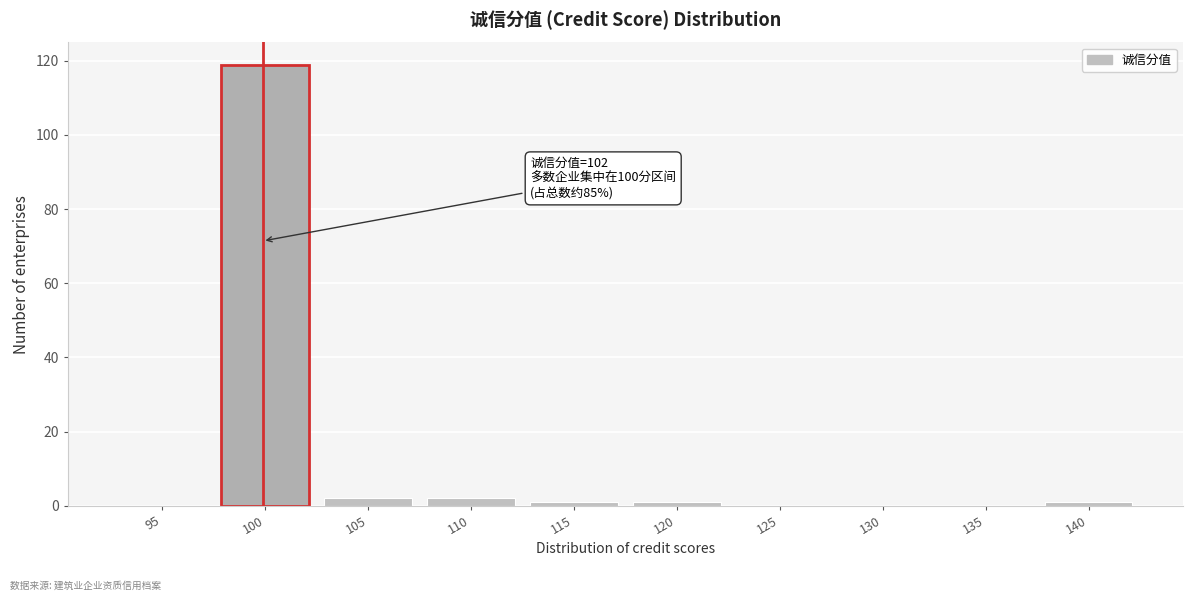

Reading left to right, transcribe all the data shown in this chart.

95=0	100=119	105=2	110=2	115=1	120=1	125=0	130=0	135=0	140=1